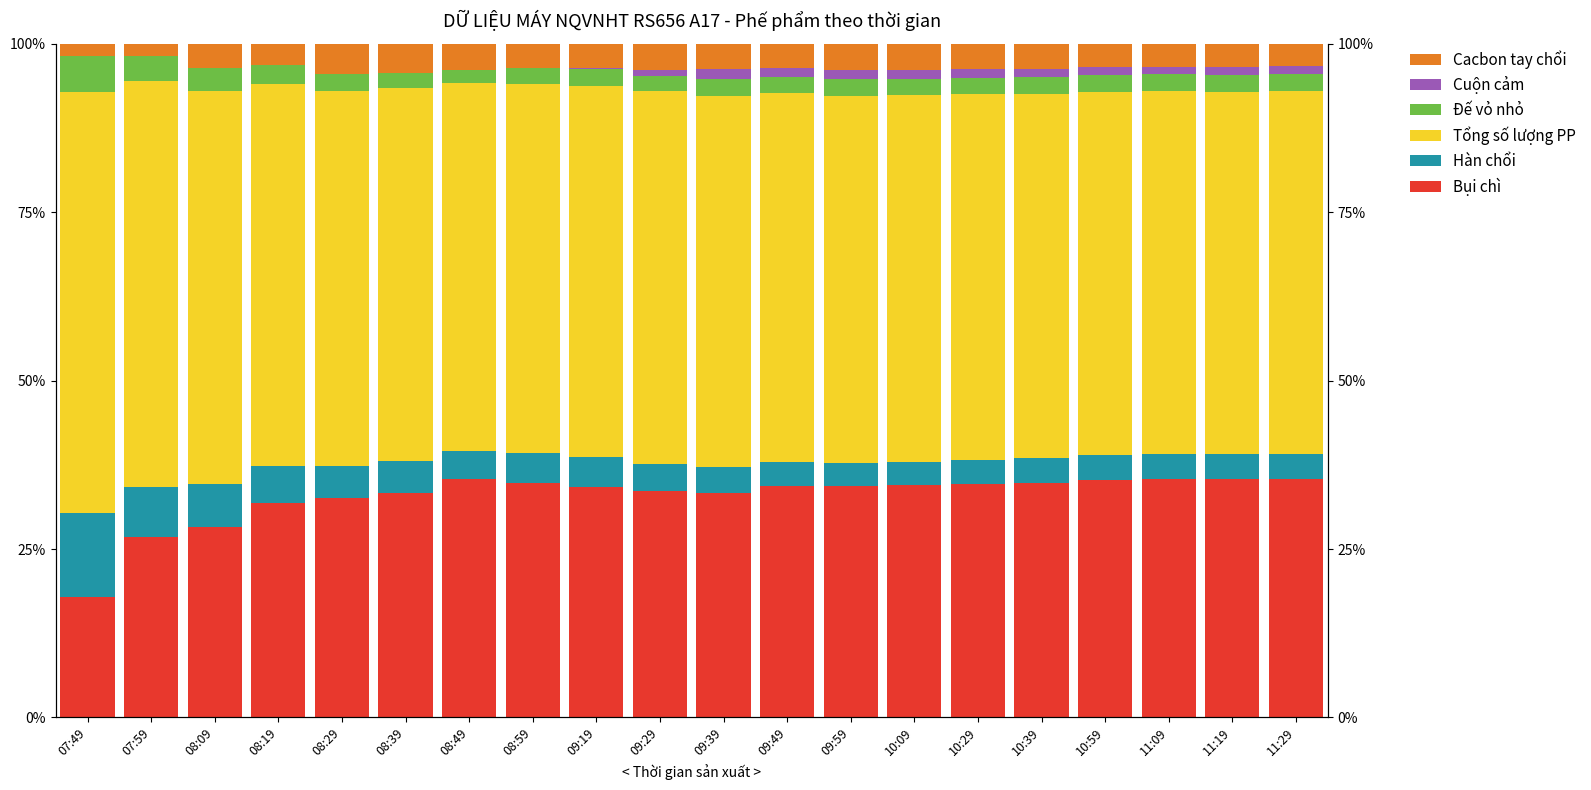

What is the approximate value of Cacbon tay chổi at 11:19?

3.5